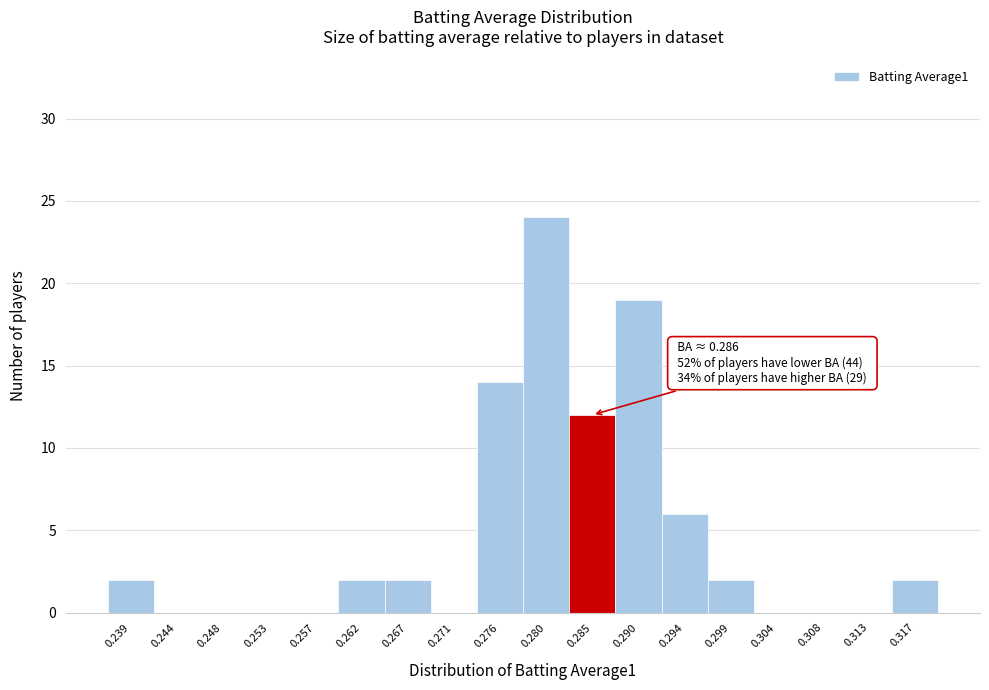

Reading left to right, what are all the values shown in this chart?

0.239=2	0.244=0	0.248=0	0.253=0	0.257=0	0.262=2	0.267=2	0.271=0	0.276=14	0.280=24	0.285=12	0.290=19	0.294=6	0.299=2	0.304=0	0.308=0	0.313=0	0.317=2